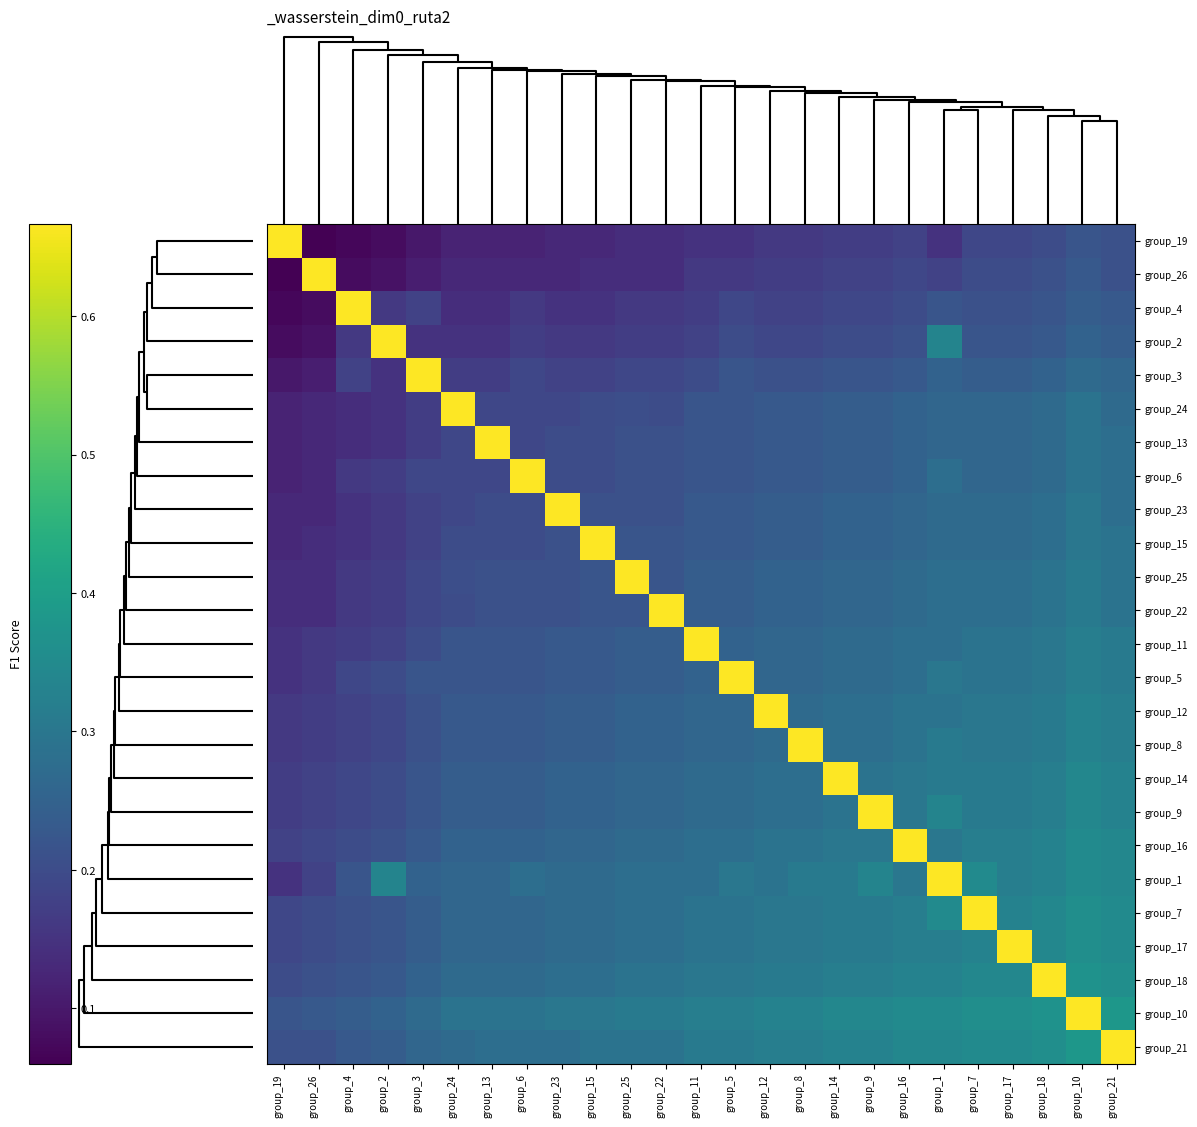

What is the maximum value shown in the chart?

0.7